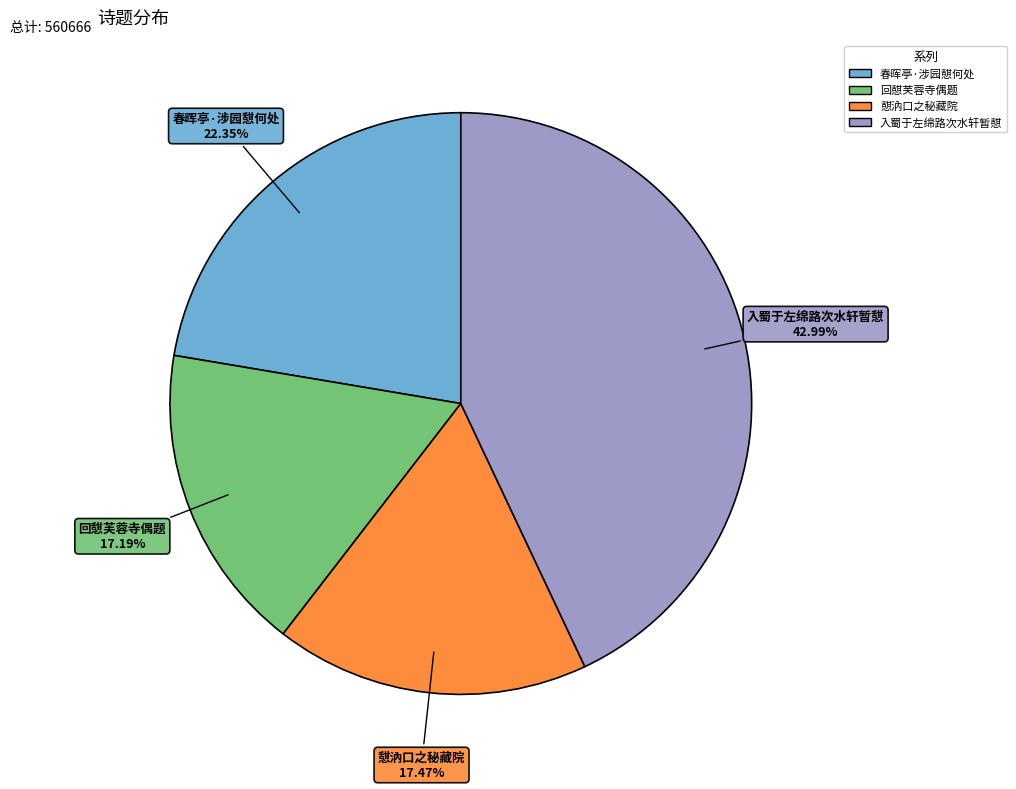

Is there a majority slice in this chart?

No